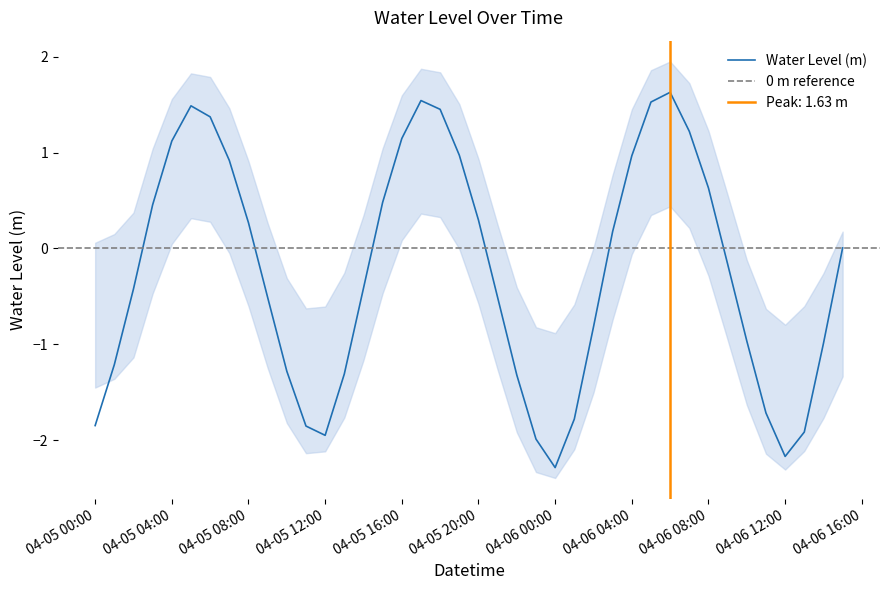

Where is the first local maximum?

2023-04-05 05:00:00